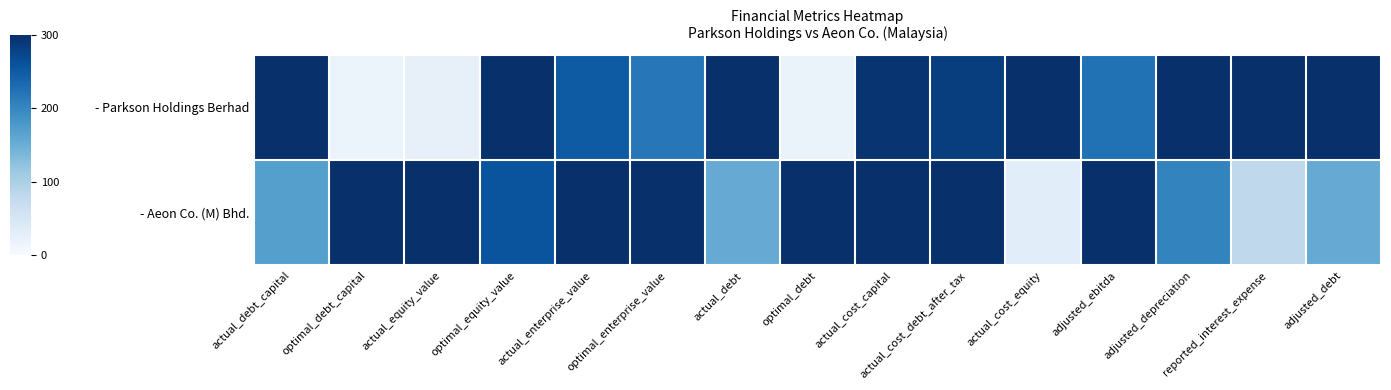

How many distinct data groups are displayed?

2